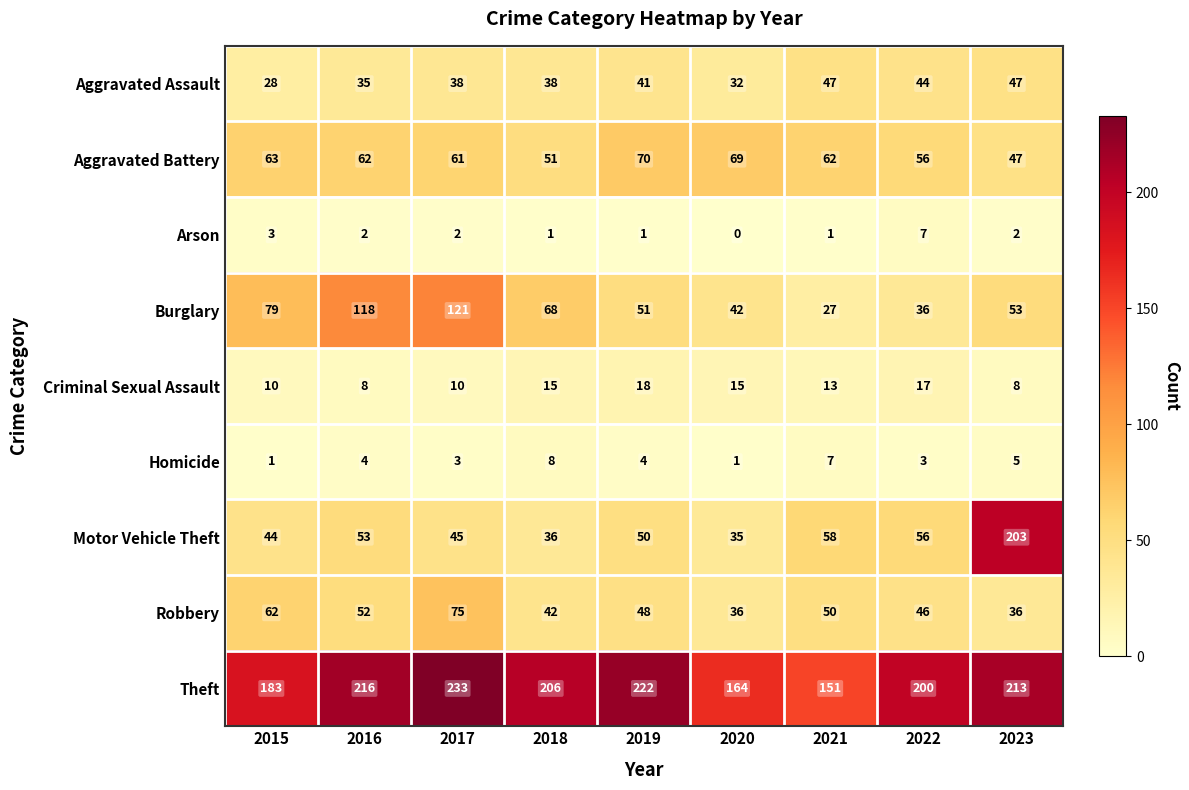

Which series has the largest range (max minus min)?

Motor Vehicle Theft